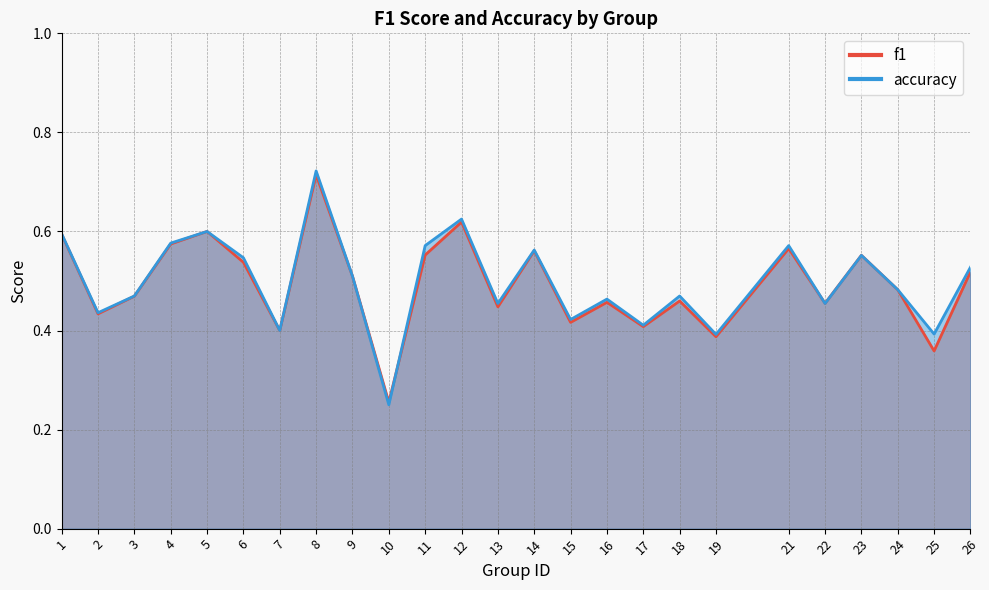

At which category is the sum across all series the highest?

8